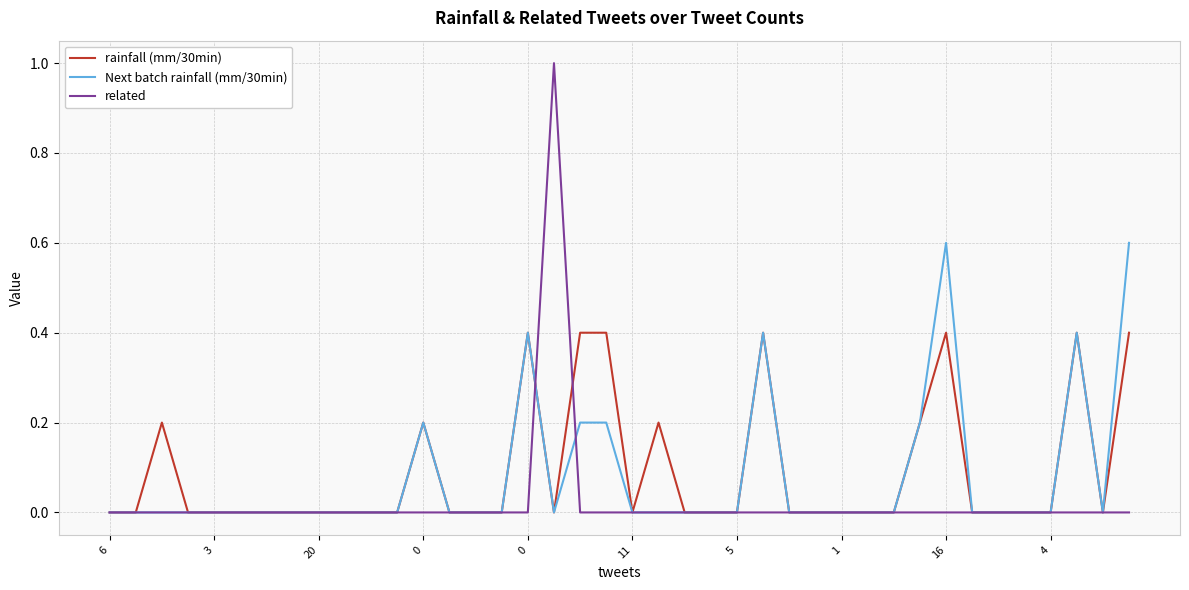

True or false: related has more than 0 points higher than both neighbors.

True